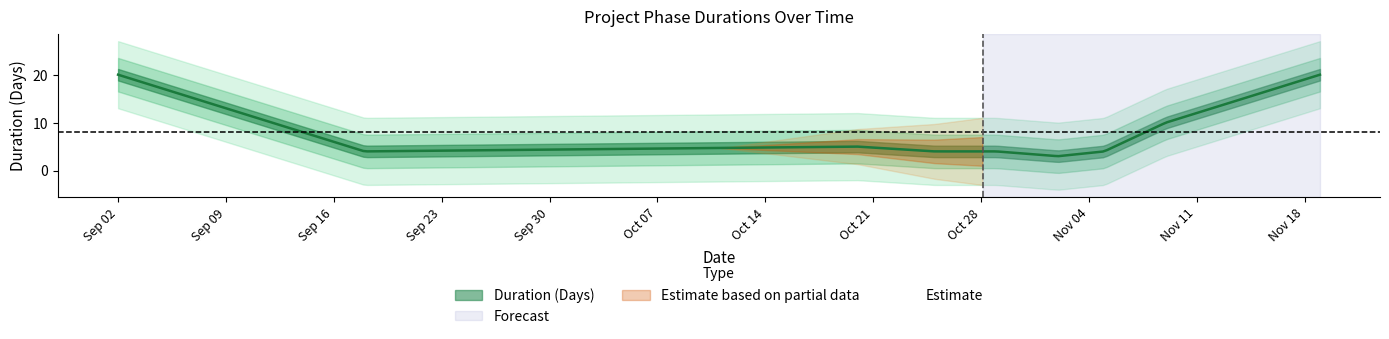

True or false: the data shows 1 at 2019-09-18.

False